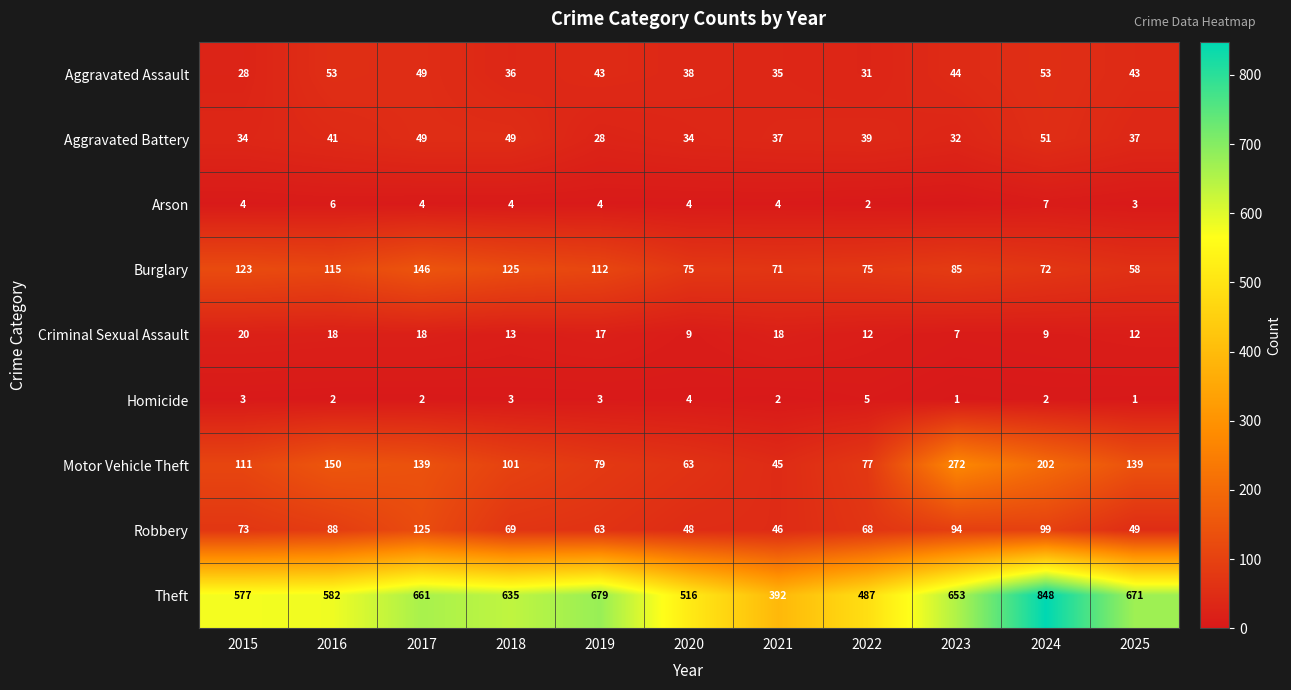

The value of Arson at 2022 is 3. True or false?

False